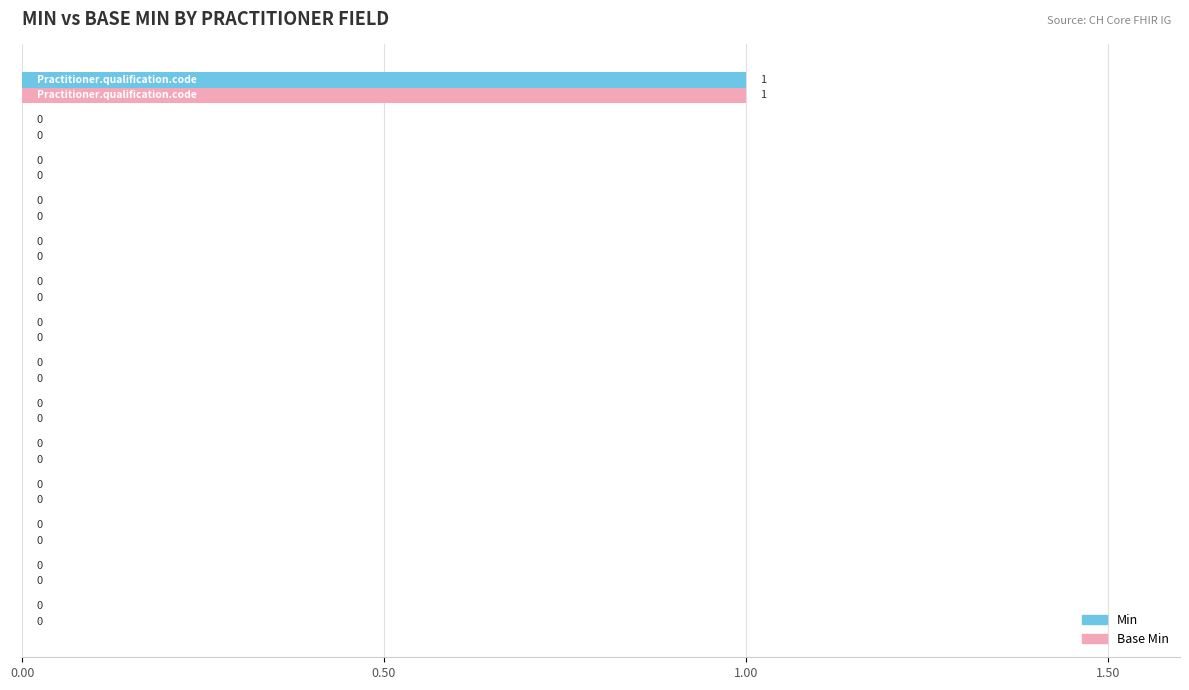

How many Min values are between 0 and 1?

14